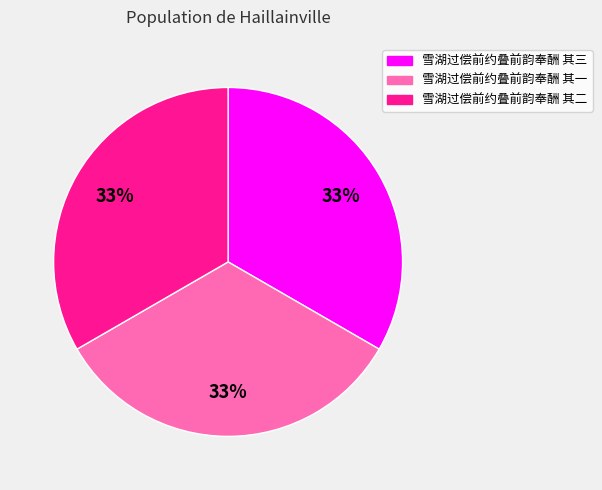

Combined, do 雪湖过偿前约叠前韵奉酬 其二 and 雪湖过偿前约叠前韵奉酬 其一 account for over 50%?

Yes